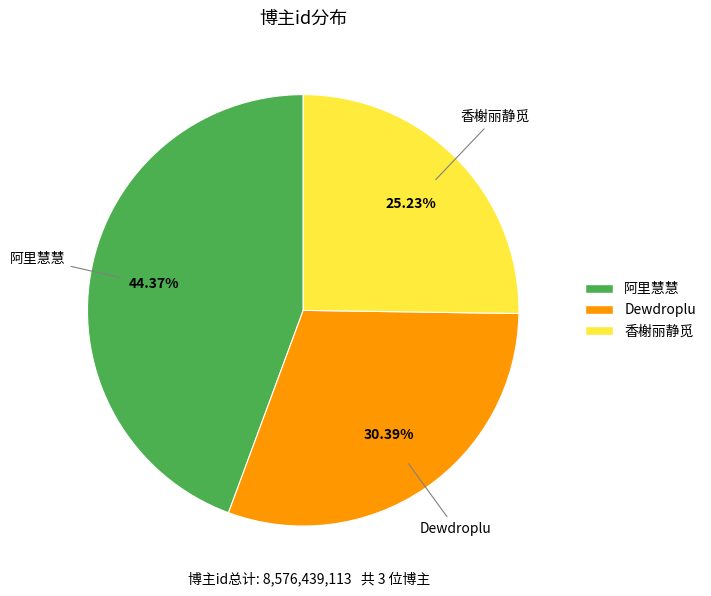

Rank the categories by value from lowest to highest.

香榭丽静觅, Dewdroplu, 阿里慧慧